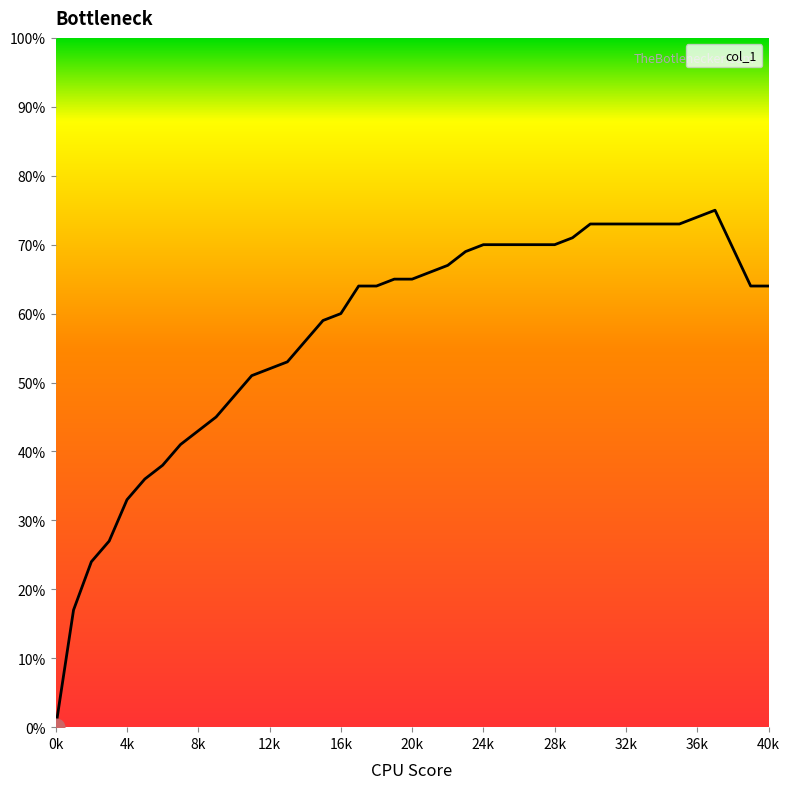

How many series are shown in this chart?

1